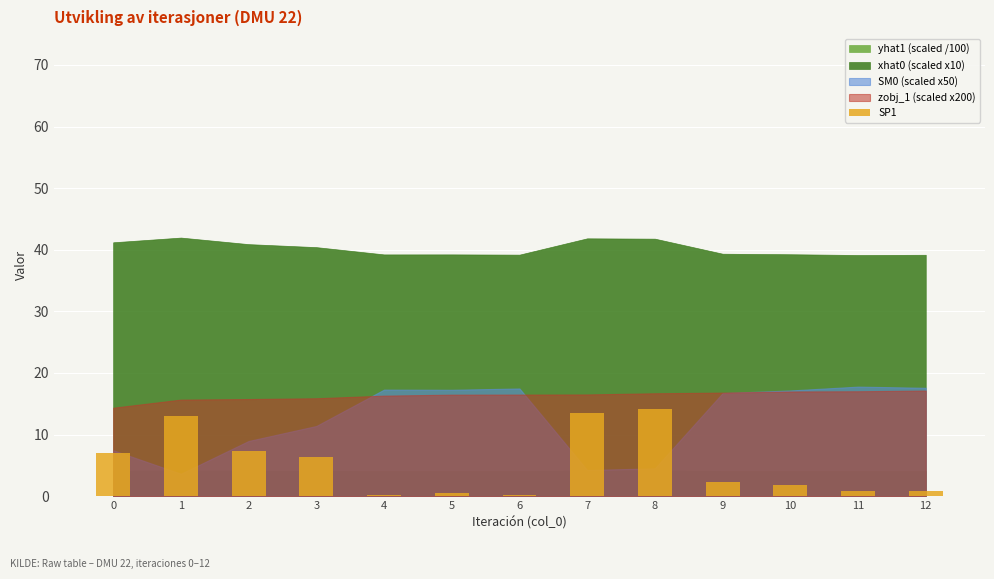

What is the value of the 6th bar from the left?

0.5